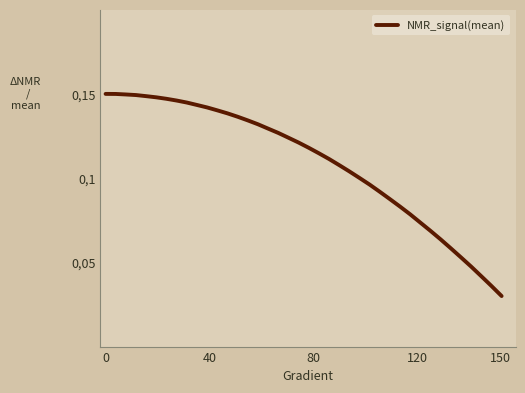

Does the chart have visible grid lines?

No